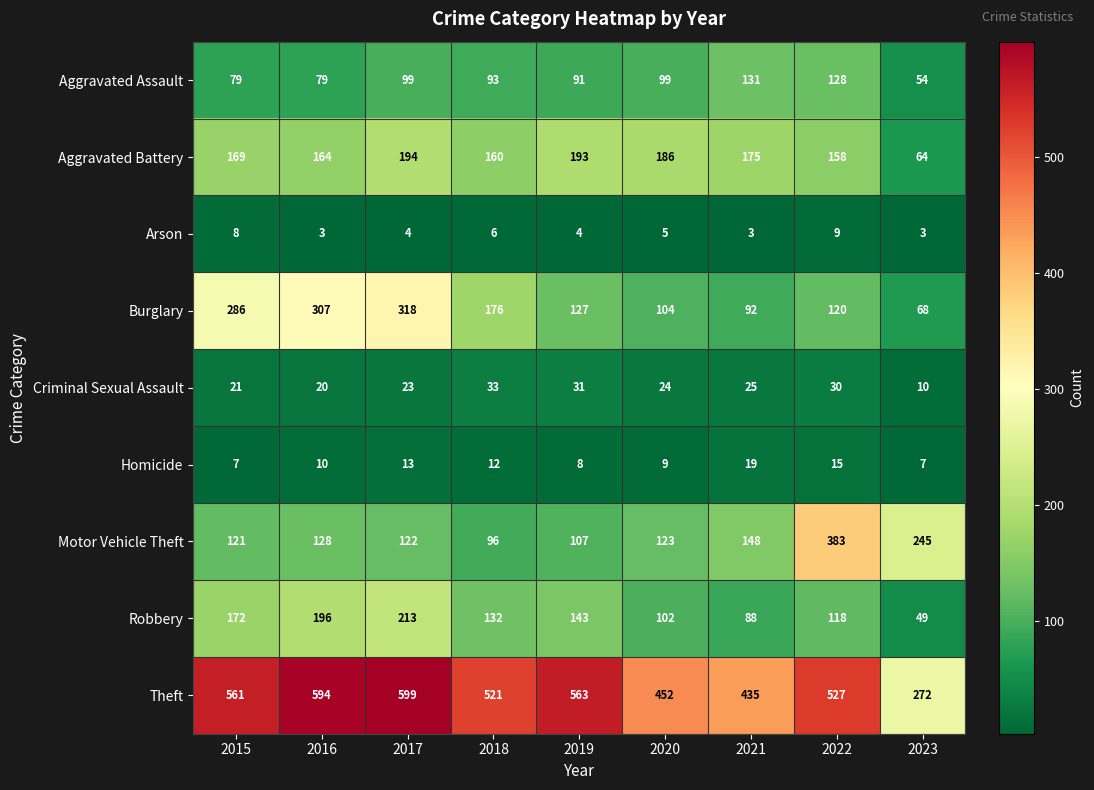

What is the spread (max minus min) of values at 2018?

515